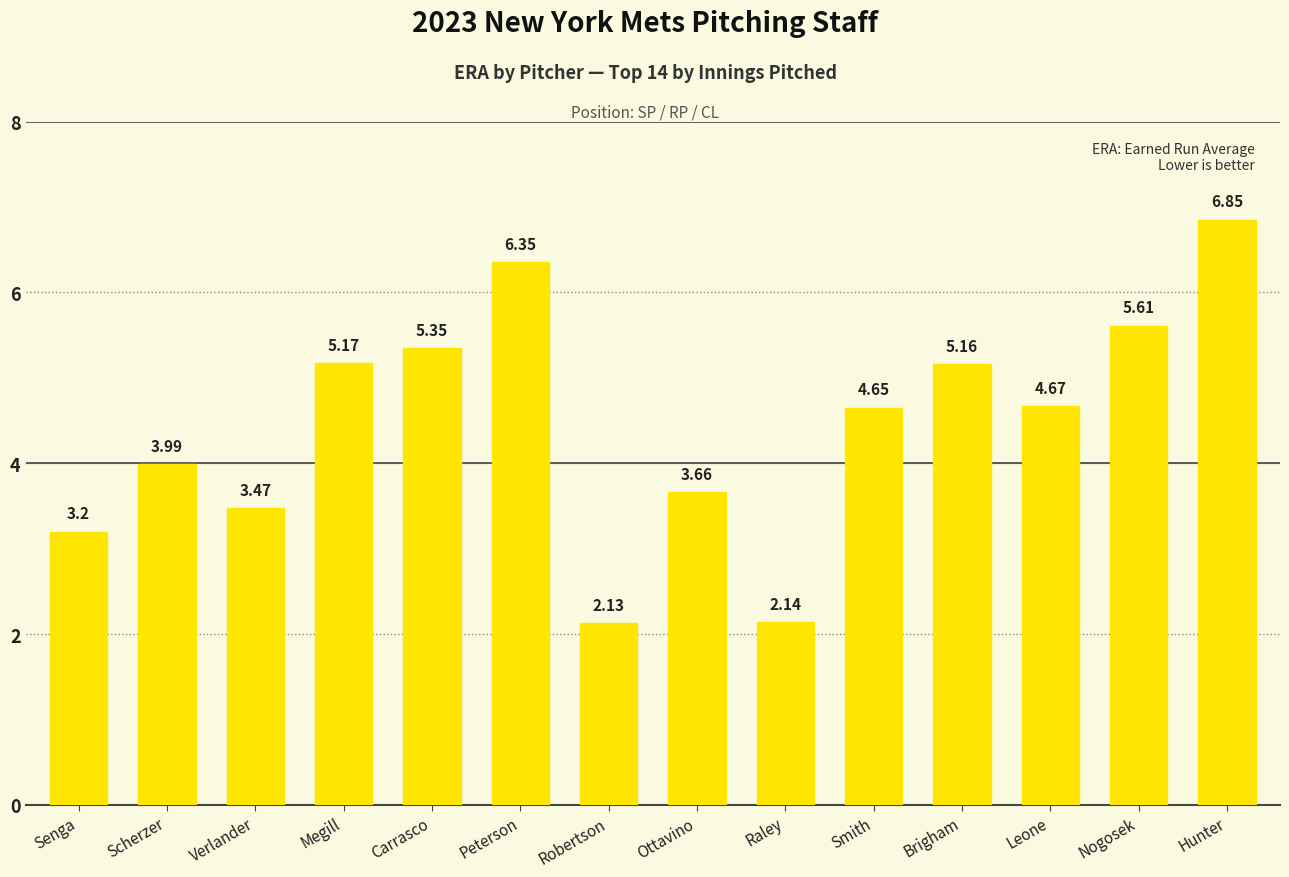

Which has a higher value, Raley or Megill?

Megill